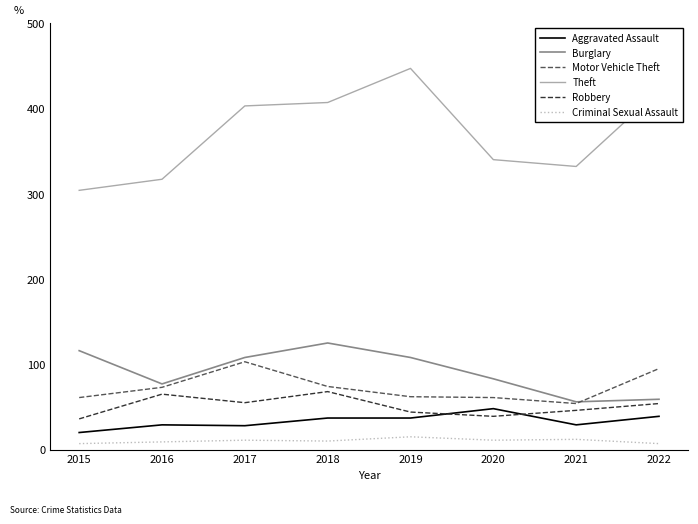

In Motor Vehicle Theft, how many points are lower than both neighbors (excluding endpoints)?

1